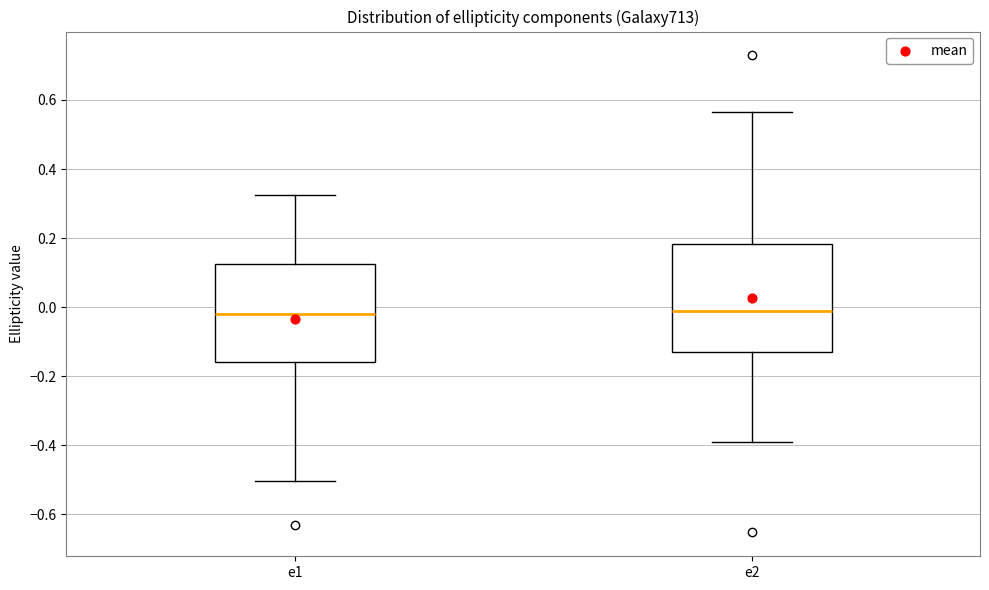

Reading left to right, read every box against the y-axis: the position of its median line, the range the box covers, and the ends of its whiskers. The values are not printed on the chart, so give them approximately, as read against the axis.

e1: median -0.02, box -0.16 to 0.12, whiskers -0.50 to 0.32
e2: median -0.02, box -0.14 to 0.18, whiskers -0.40 to 0.56